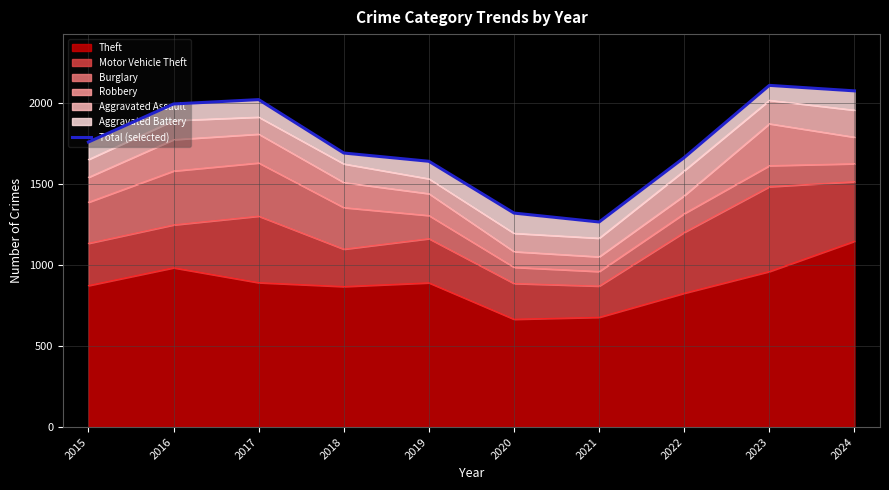

Between 2024 and 2020, which is larger?

2024